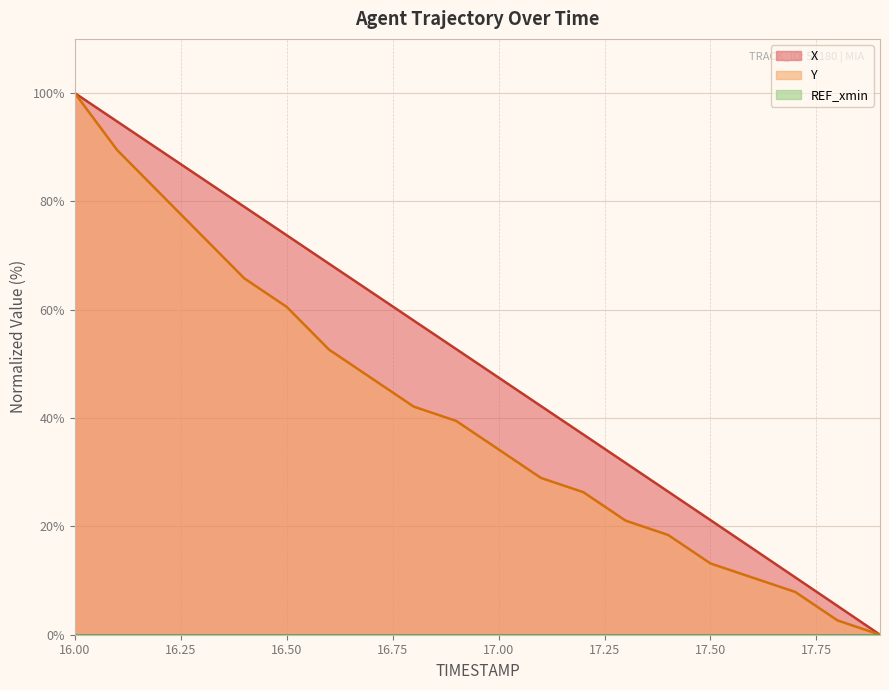

What position from the right is 17.5?

5